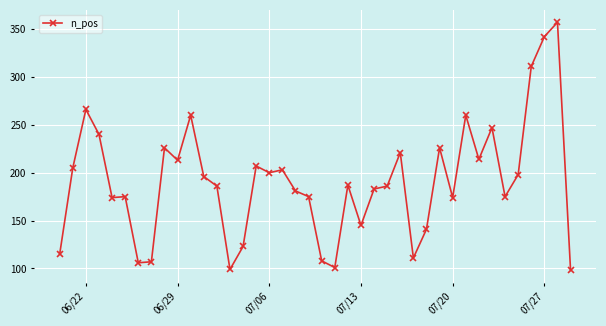

True or false: the data has more than 2 interior local peaks.

True